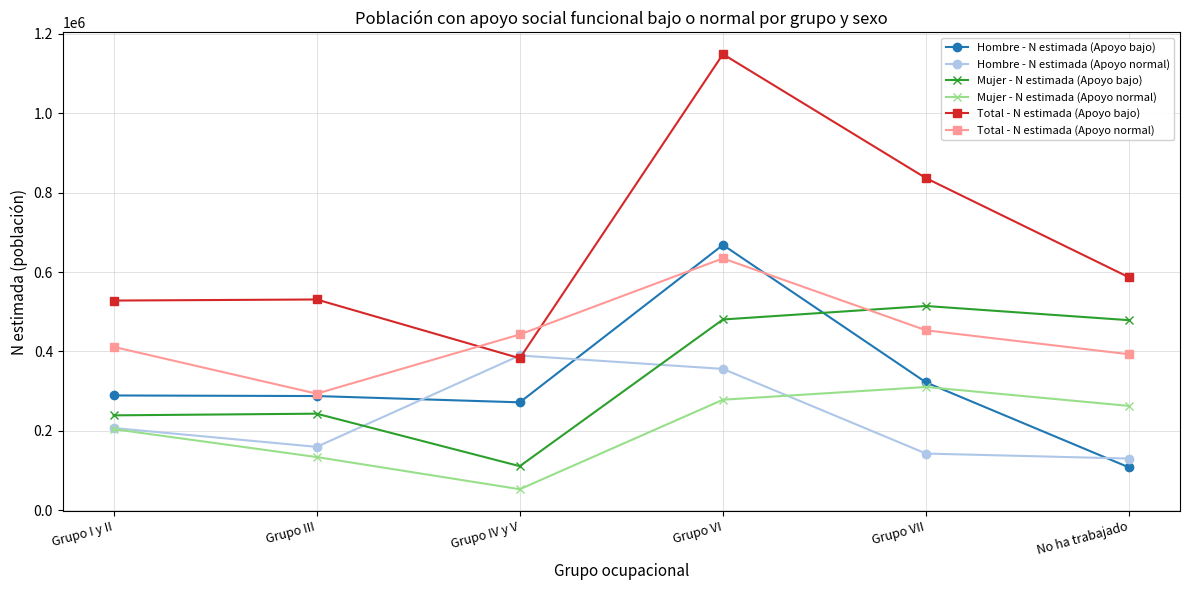

At which label does Hombre - N estimada (Apoyo bajo) reach its minimum?

No ha trabajado